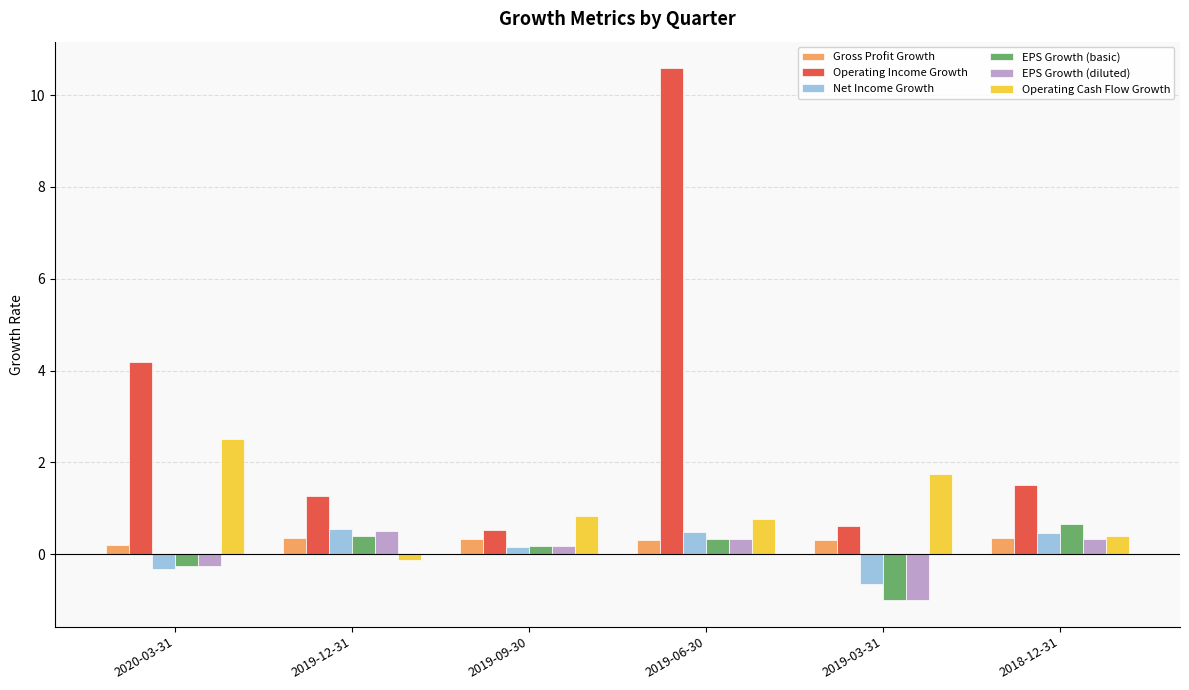

Are the bars horizontal?

No